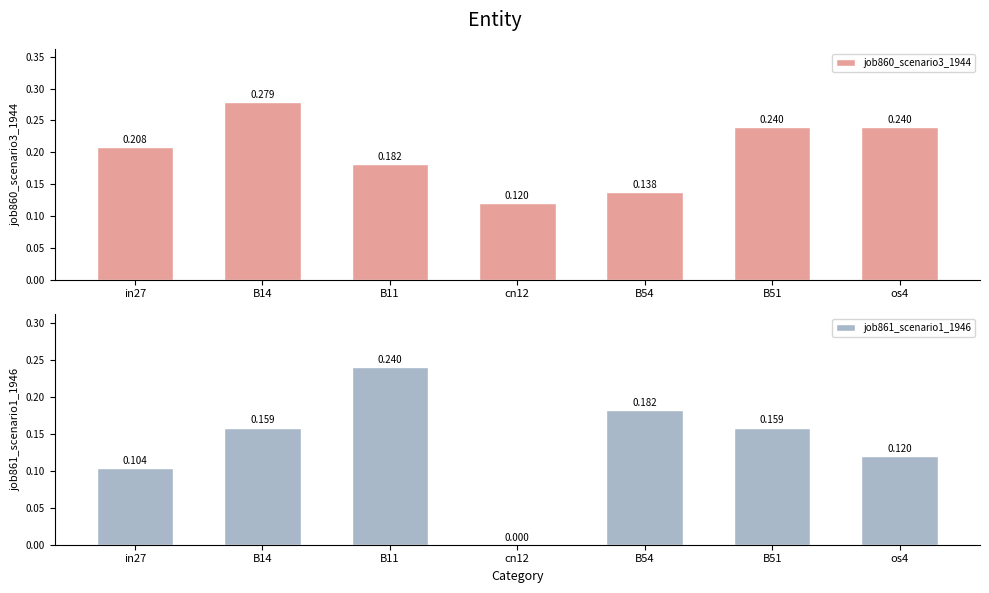

What is the label of the 3rd bar from the right?

B54